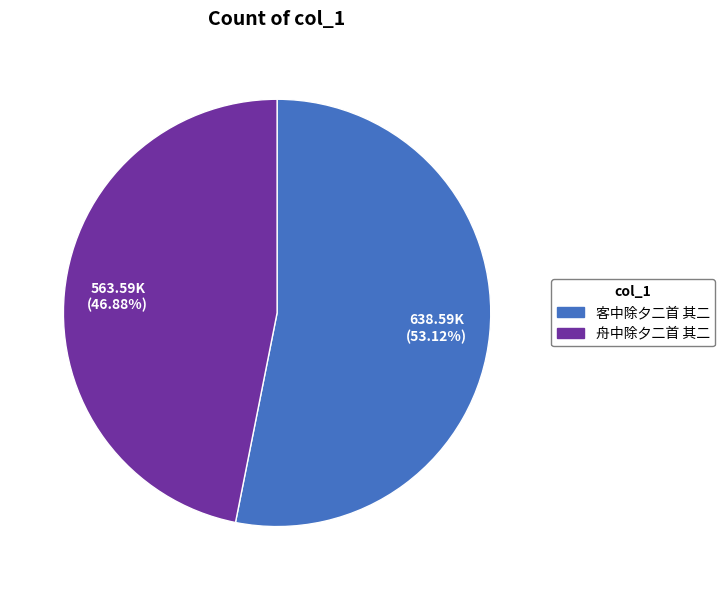

The 客中除夕二首 其二 slice represents 53% of the pie. True or false?

True